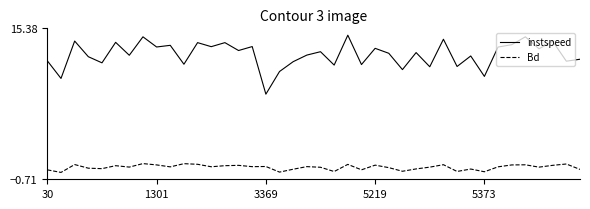

True or false: Bd and instspeed intersect in this chart.

False